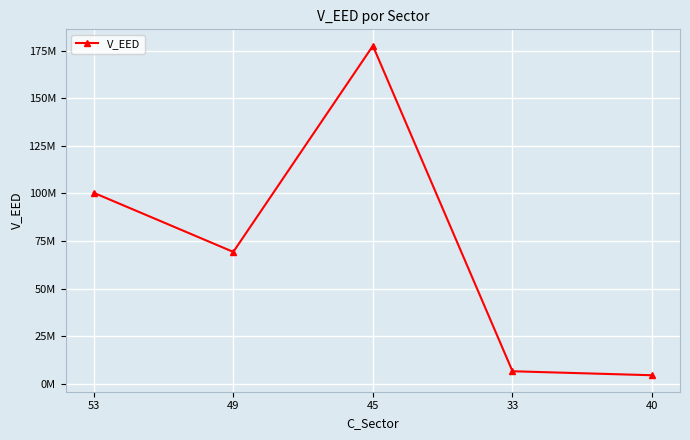

What is the label of the 5th point from the right?

53